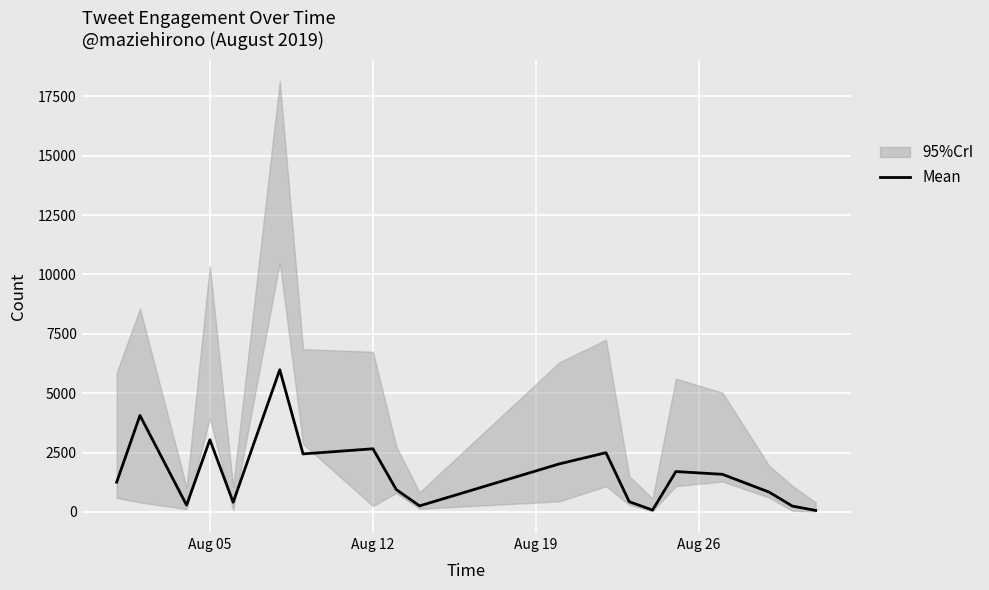

Does the chart display data point markers on the line(s)?

No